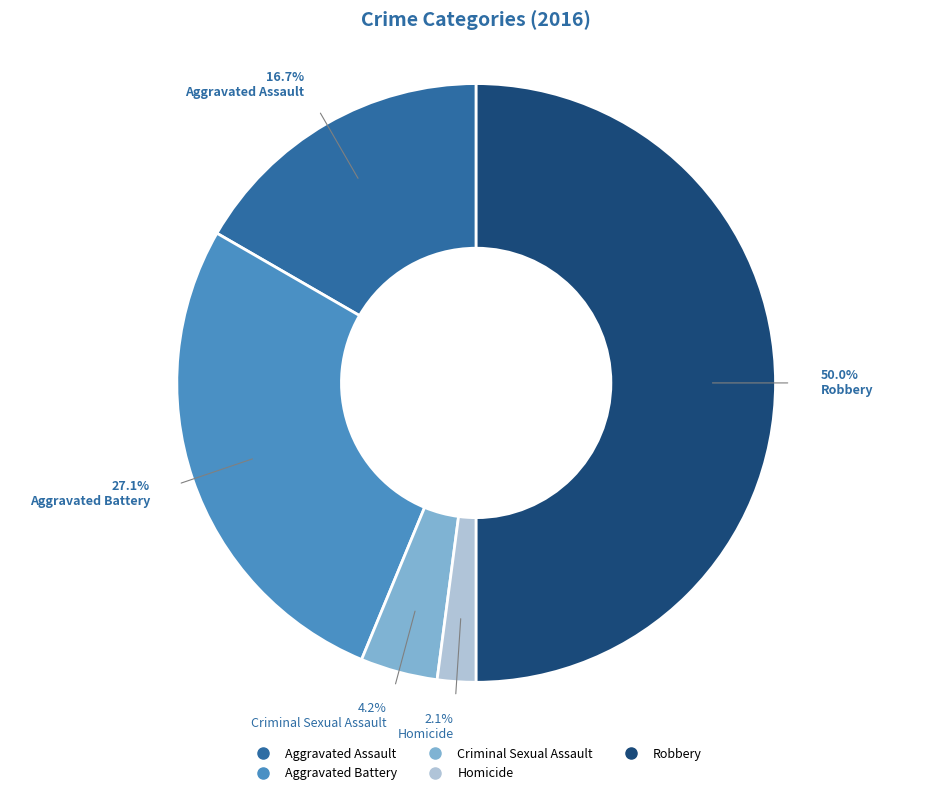

Rank the categories by value from lowest to highest.

Homicide, Criminal Sexual Assault, Aggravated Assault, Aggravated Battery, Robbery